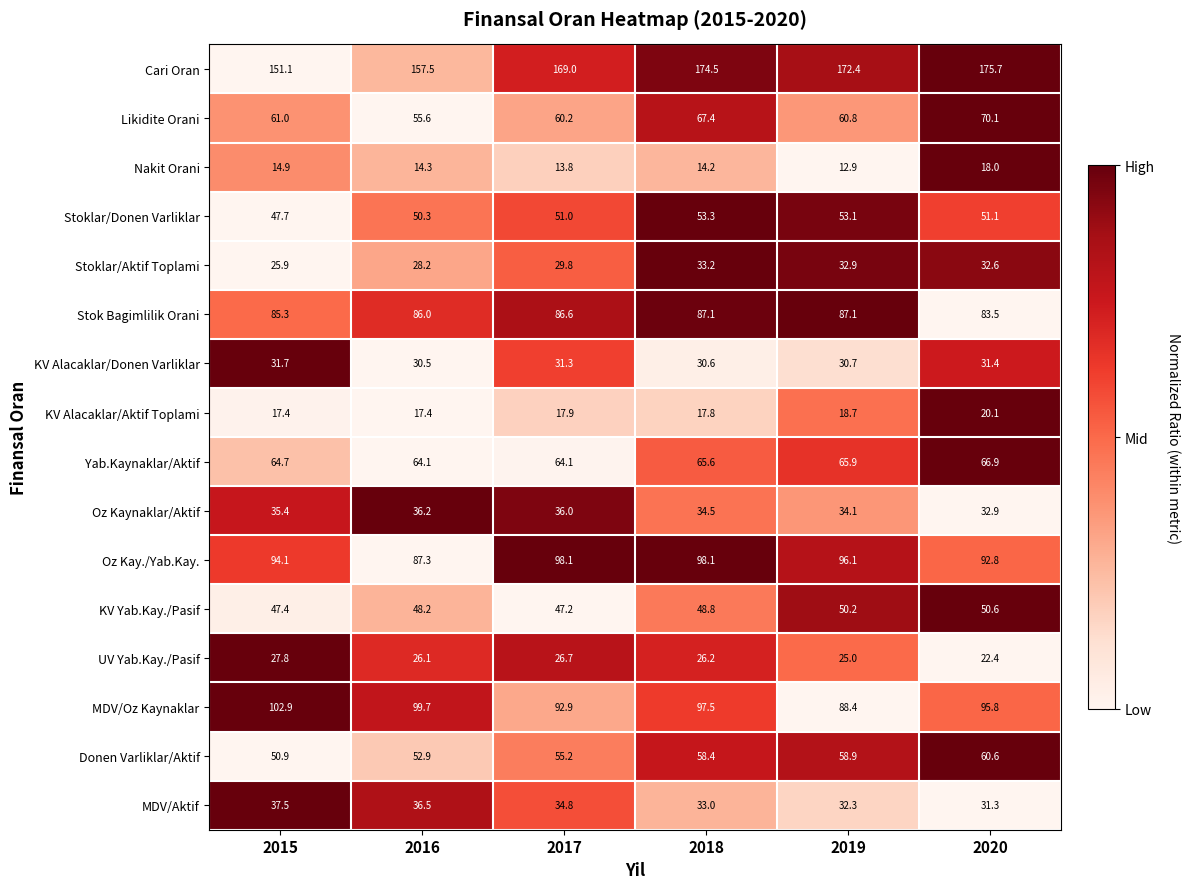

The value of Stoklar/Aktif Toplami at 2020 is 32.6. True or false?

True